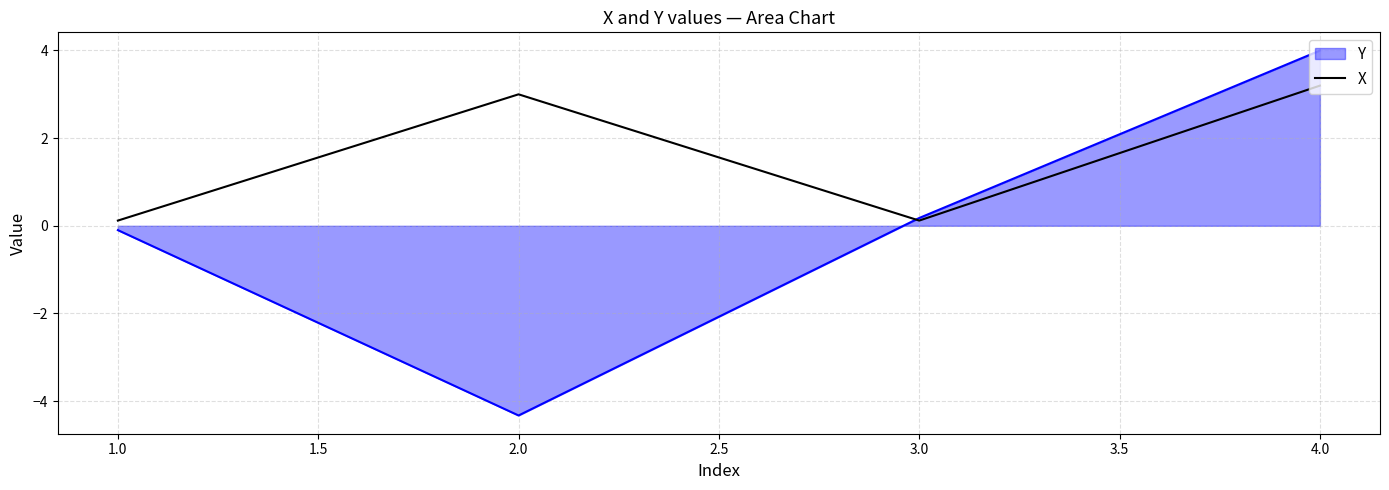

How many series are shown in this chart?

2